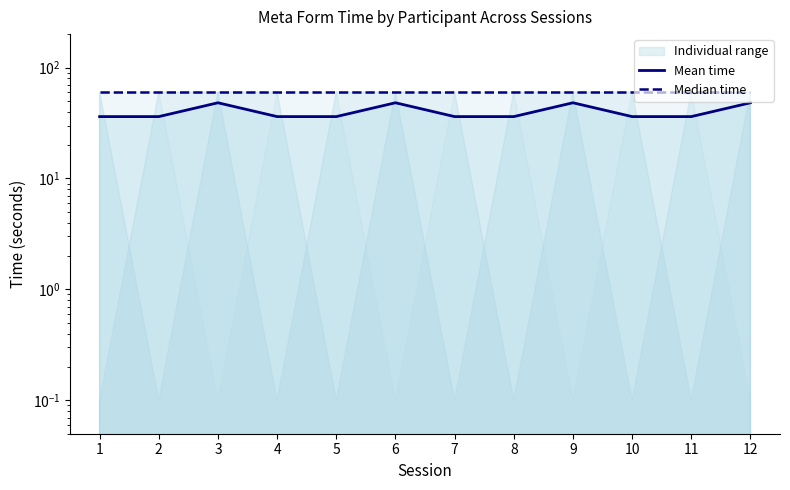

How many lines are shown in the chart?

2